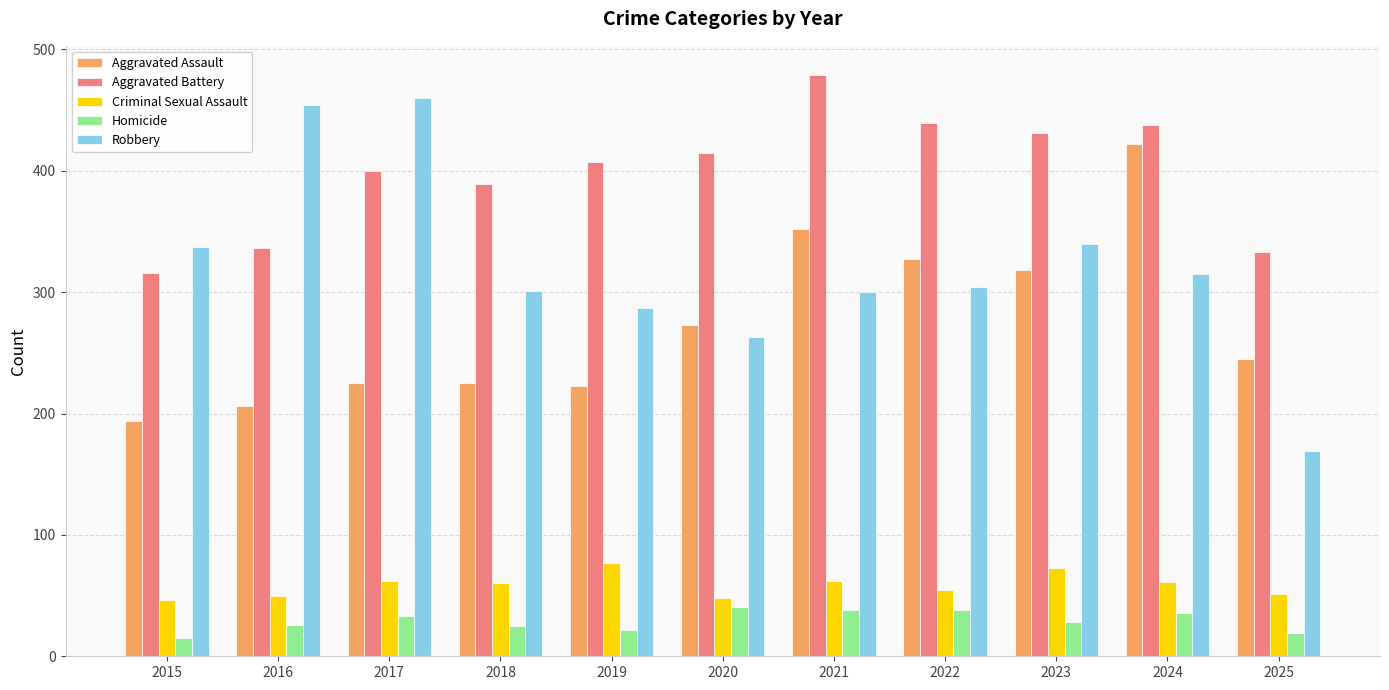

The value of Robbery at 2019 is 141. True or false?

False